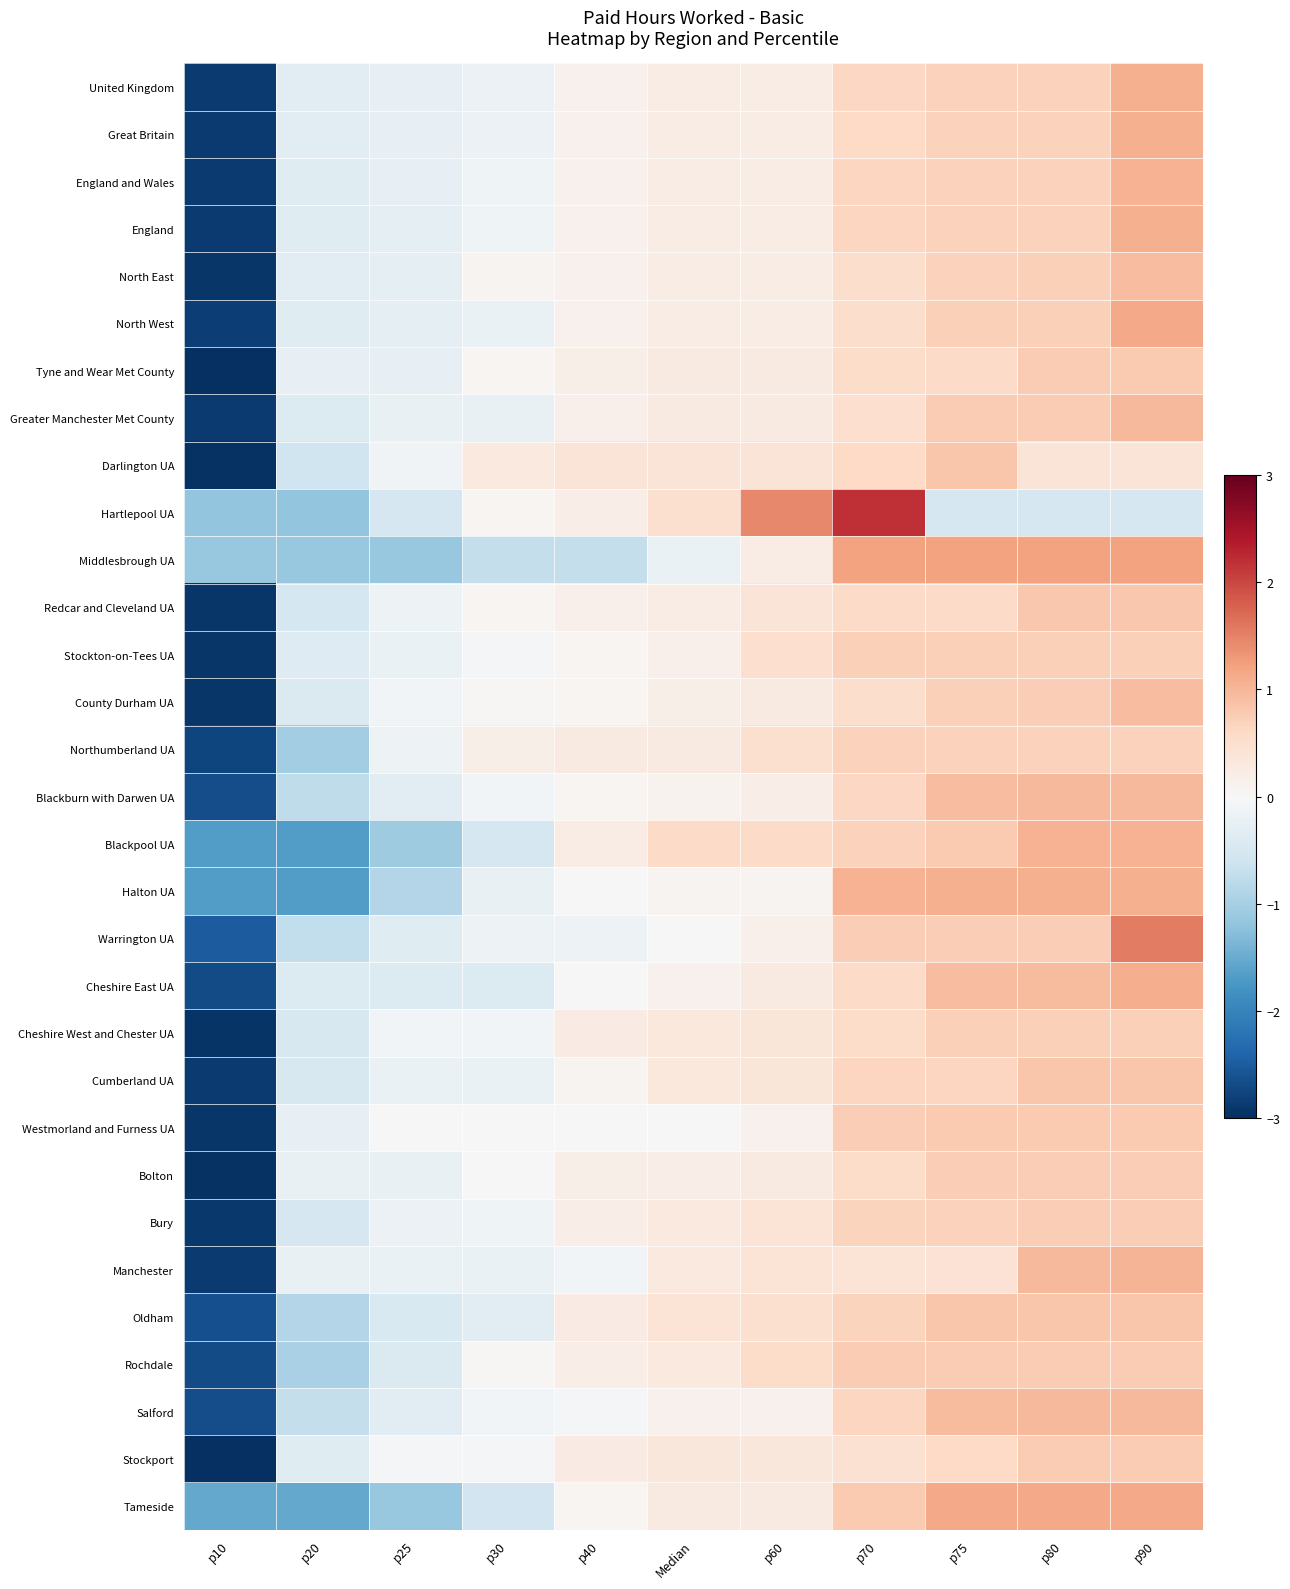

Count the number of categories in the chart.

11